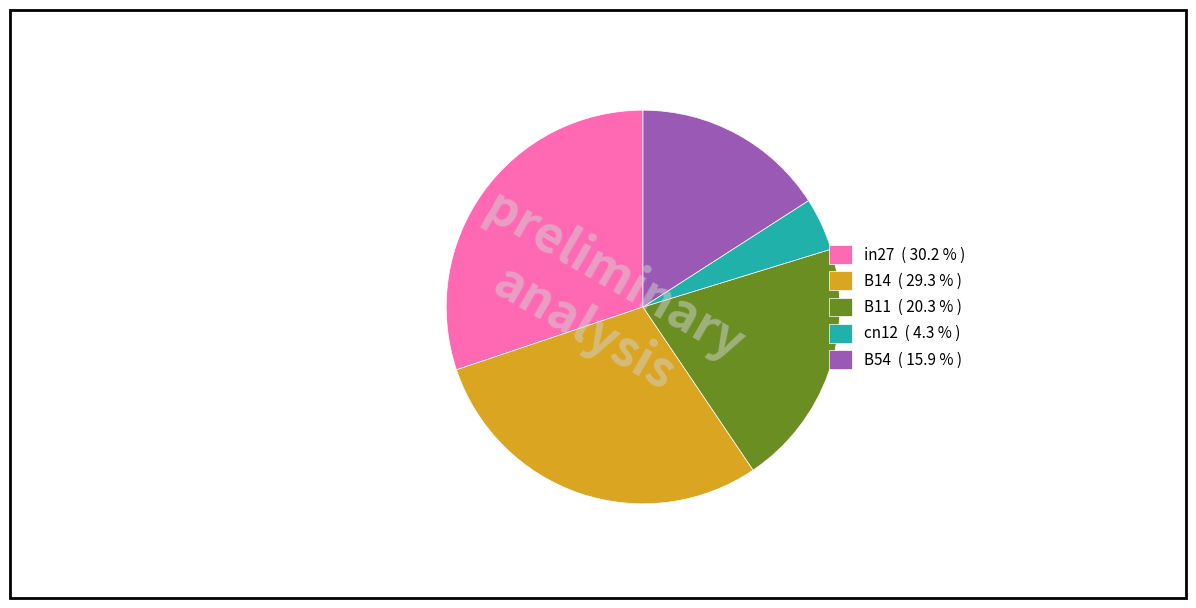

Count the number of slices in the pie.

5